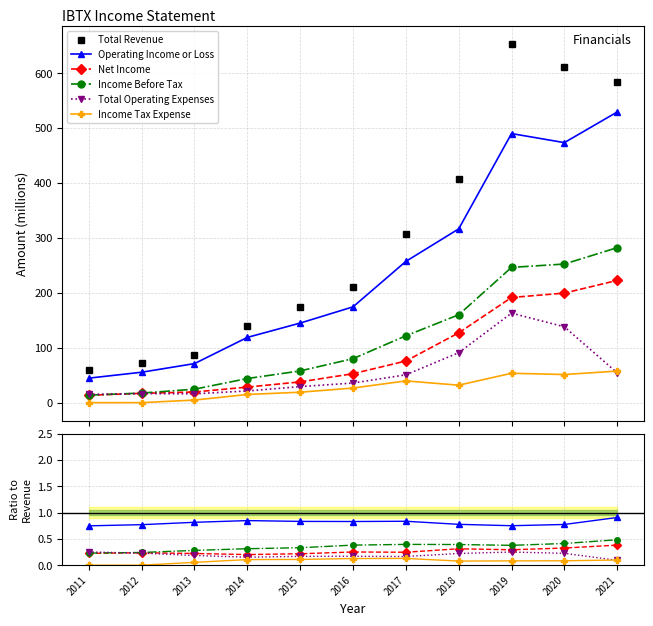

Count the number of categories in the chart.

11